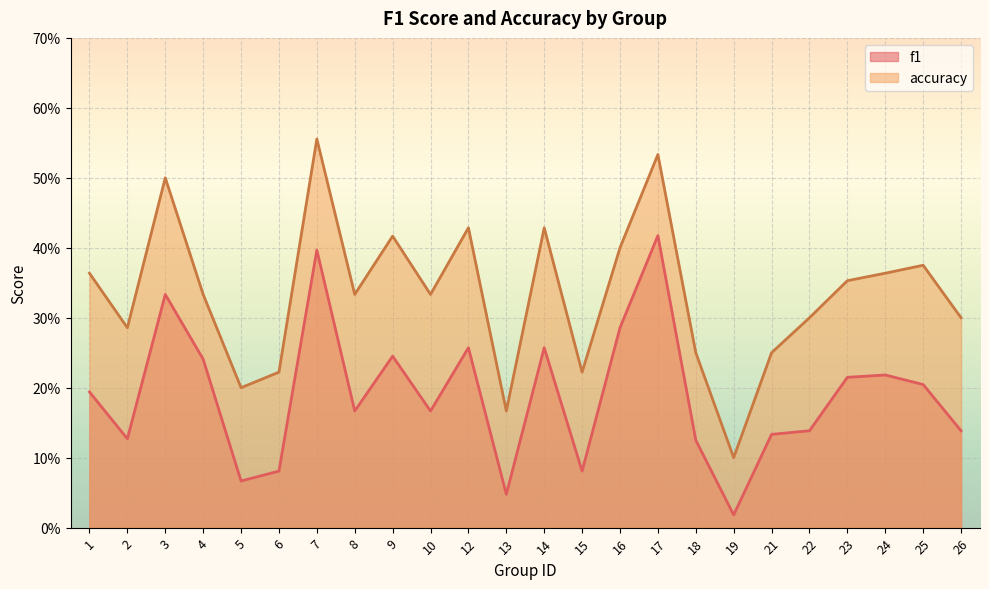

Reading left to right, what are all the values shown in this chart?

f1: 1=0.2	2=0.1	3=0.3	4=0.2	5=0.1	6=0.1	7=0.4	8=0.2	9=0.2	10=0.2	12=0.3	13=0.0	14=0.3	15=0.1	16=0.3	17=0.4	18=0.1	19=0.0	21=0.1	22=0.1	23=0.2	24=0.2	25=0.2	26=0.1
accuracy: 1=0.4	2=0.3	3=0.5	4=0.3	5=0.2	6=0.2	7=0.6	8=0.3	9=0.4	10=0.3	12=0.4	13=0.2	14=0.4	15=0.2	16=0.4	17=0.5	18=0.2	19=0.1	21=0.2	22=0.3	23=0.4	24=0.4	25=0.4	26=0.3